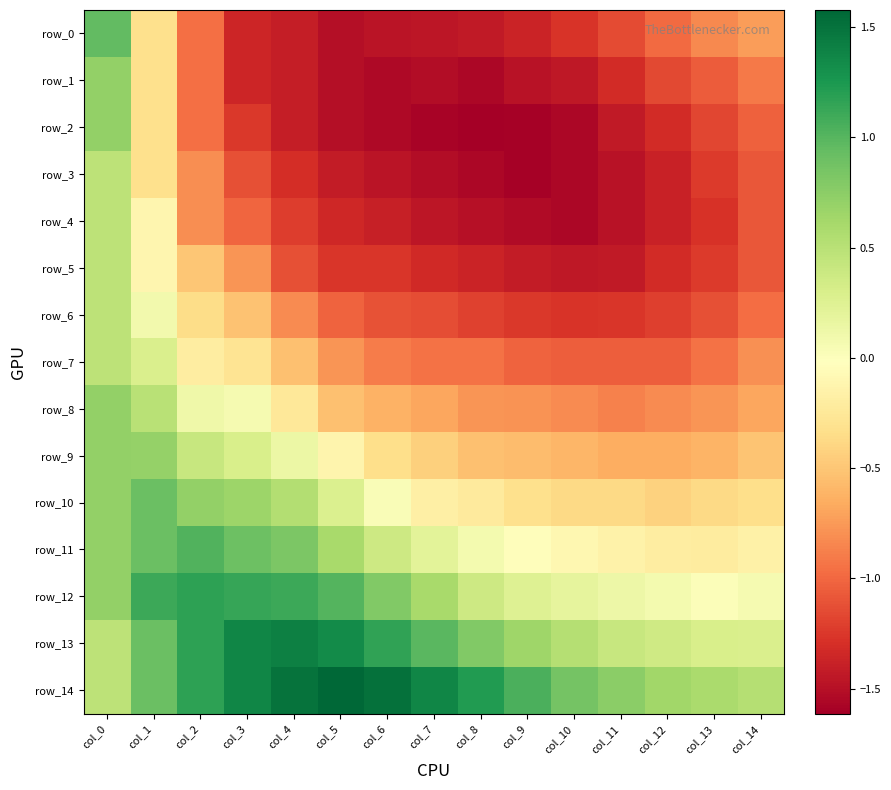

Which series has the largest total across all categories?

row_14